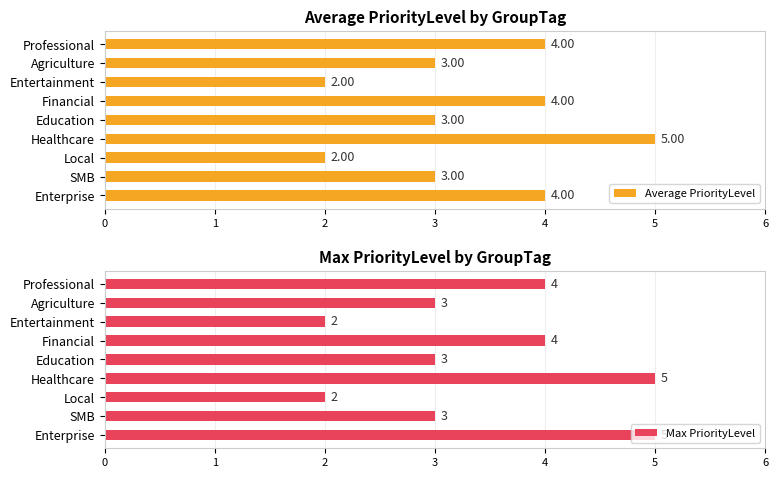

What is the difference between the maximum and minimum values in the Average PriorityLevel series?

3